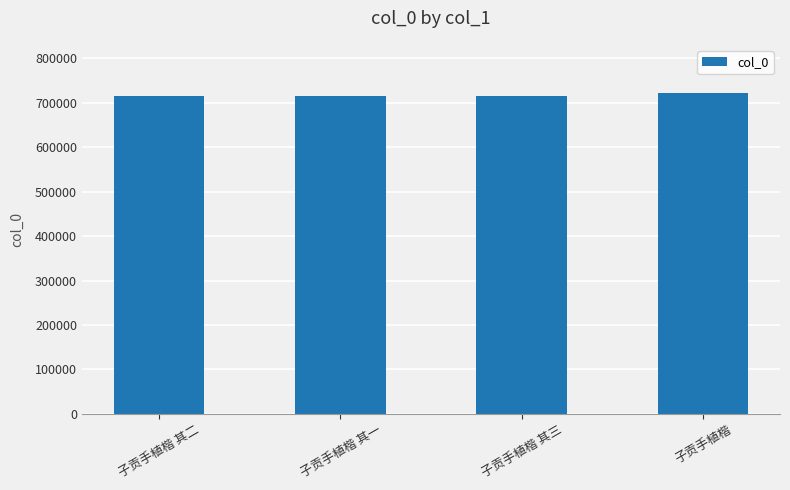

What is the sum of the values at 子贡手植楷 and 子贡手植楷 其二?

1438231